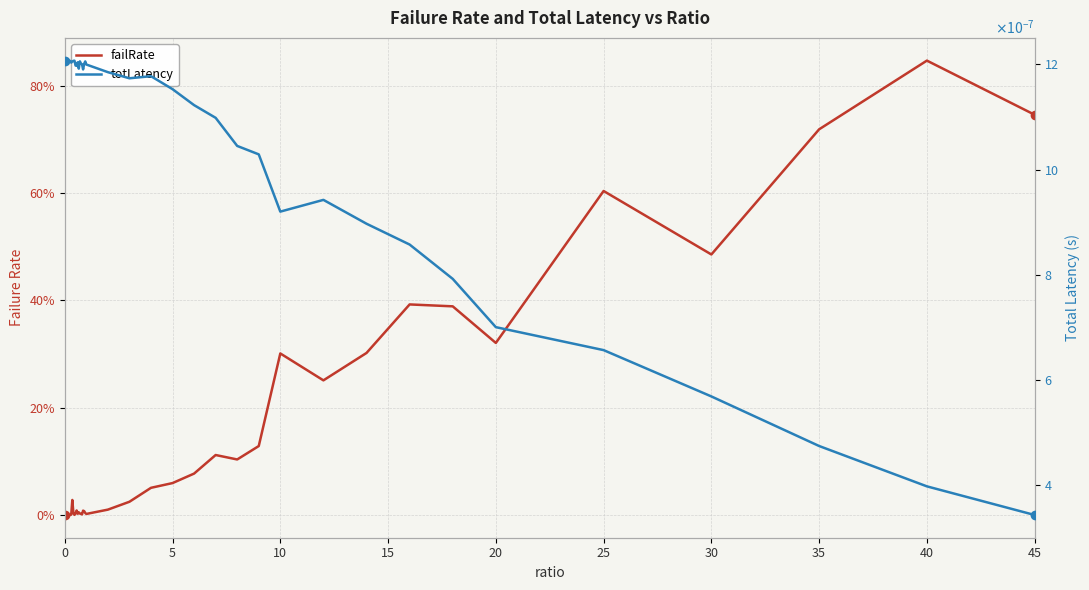

True or false: failRate has more than 1 interior local peaks.

True